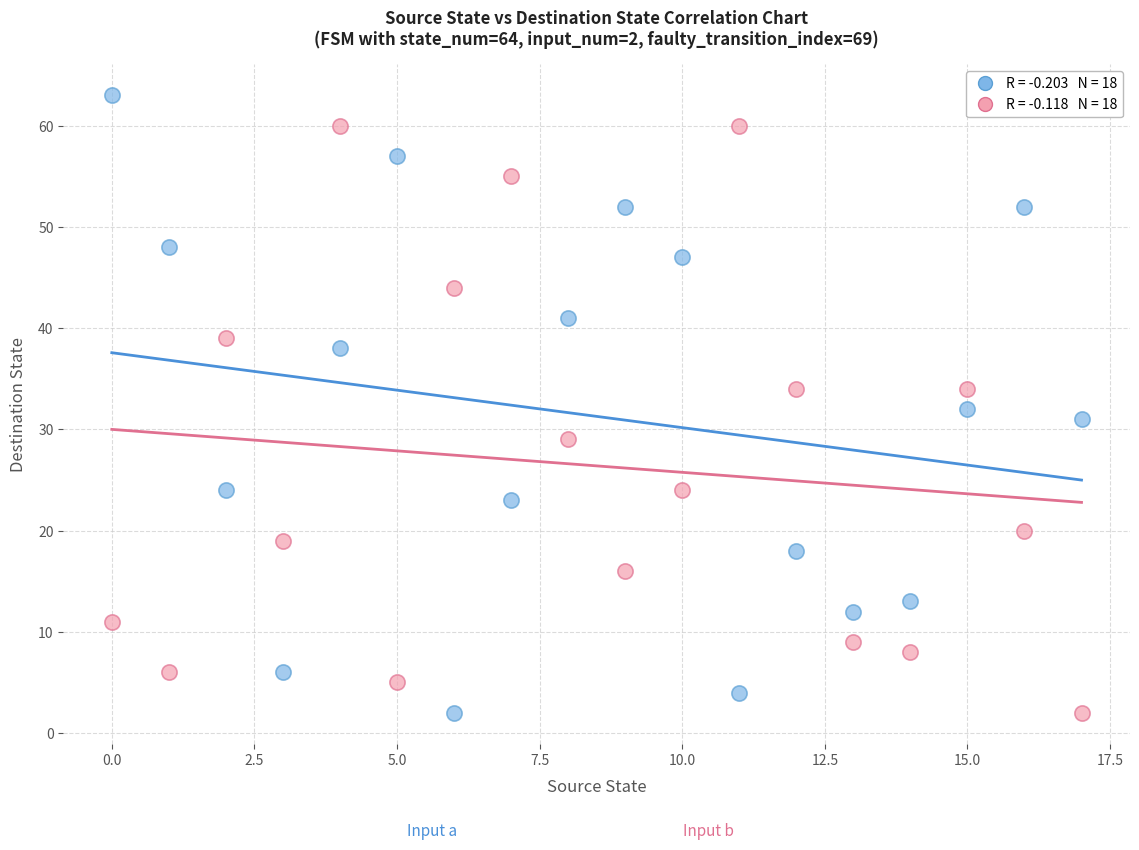

Across all data points, what is the range of Y values (max minus min)?

61